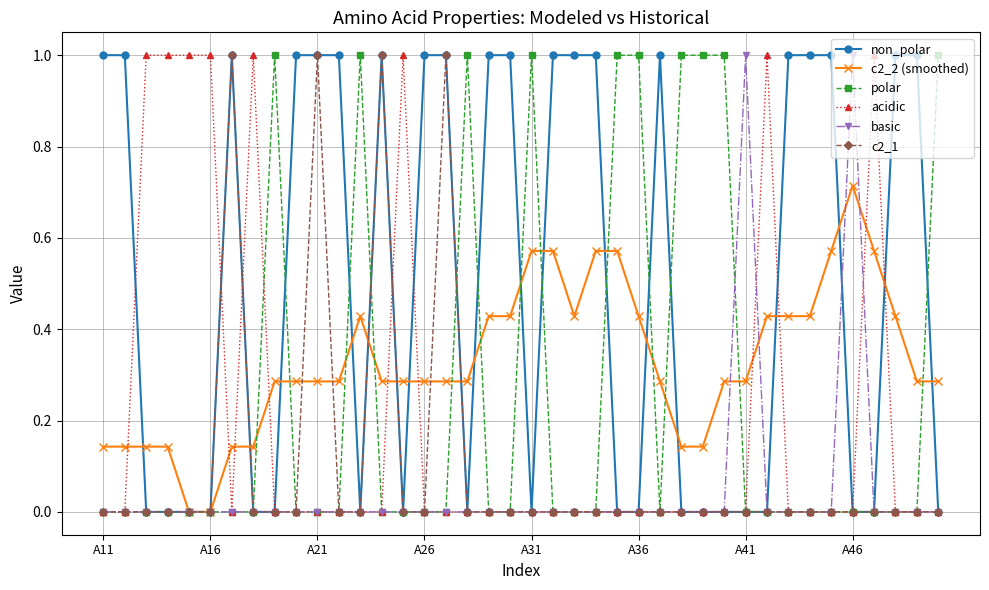

True or false: c2_2 (smoothed) has more than 0 interior local peaks.

True